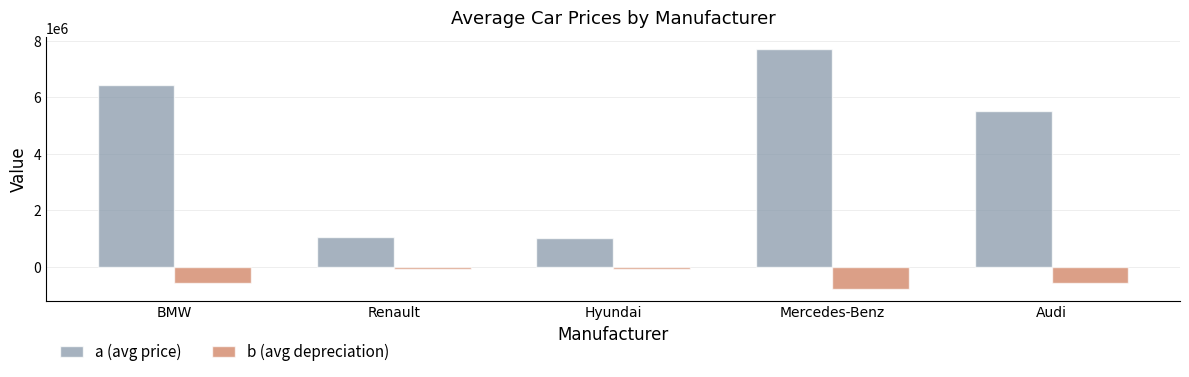

Does the chart contain any negative values?

Yes